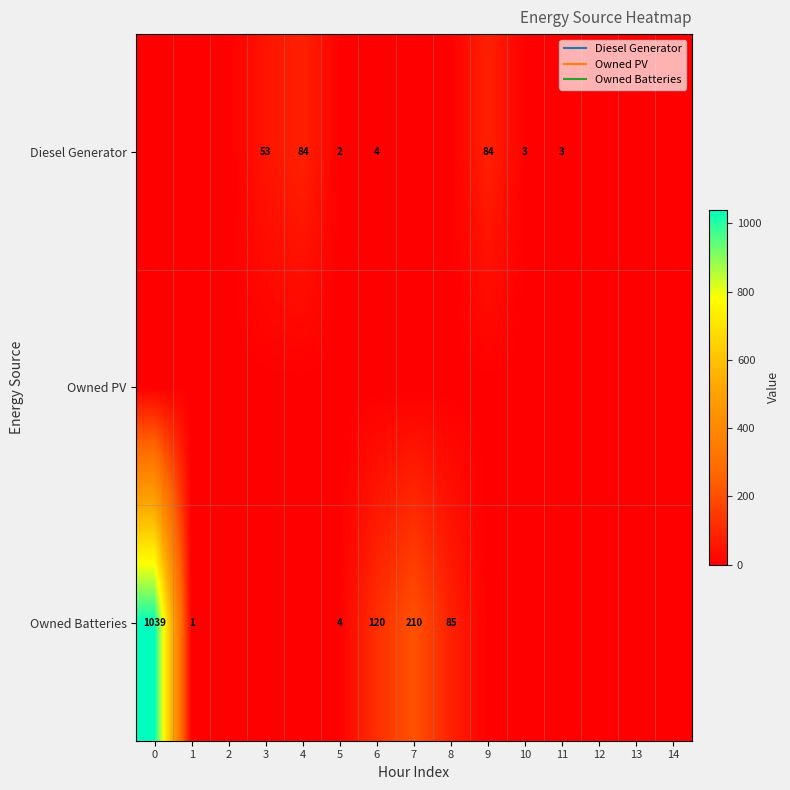

Count the number of categories in the chart.

15